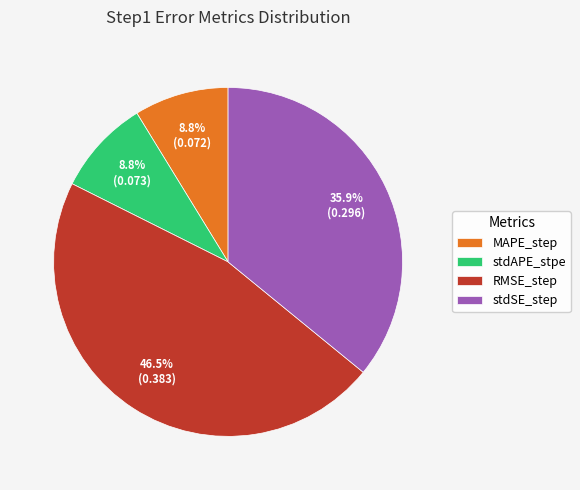

What is the total percentage of stdSE_step and MAPE_step?

44.7%